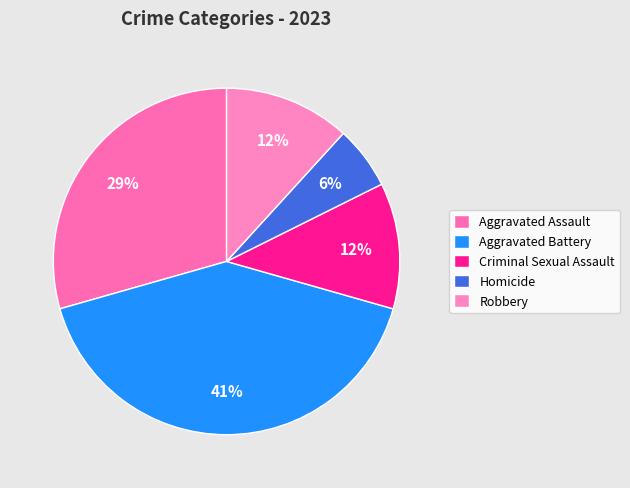

To the nearest percent, what is the difference between the Criminal Sexual Assault and Homicide slice percentages?

6%